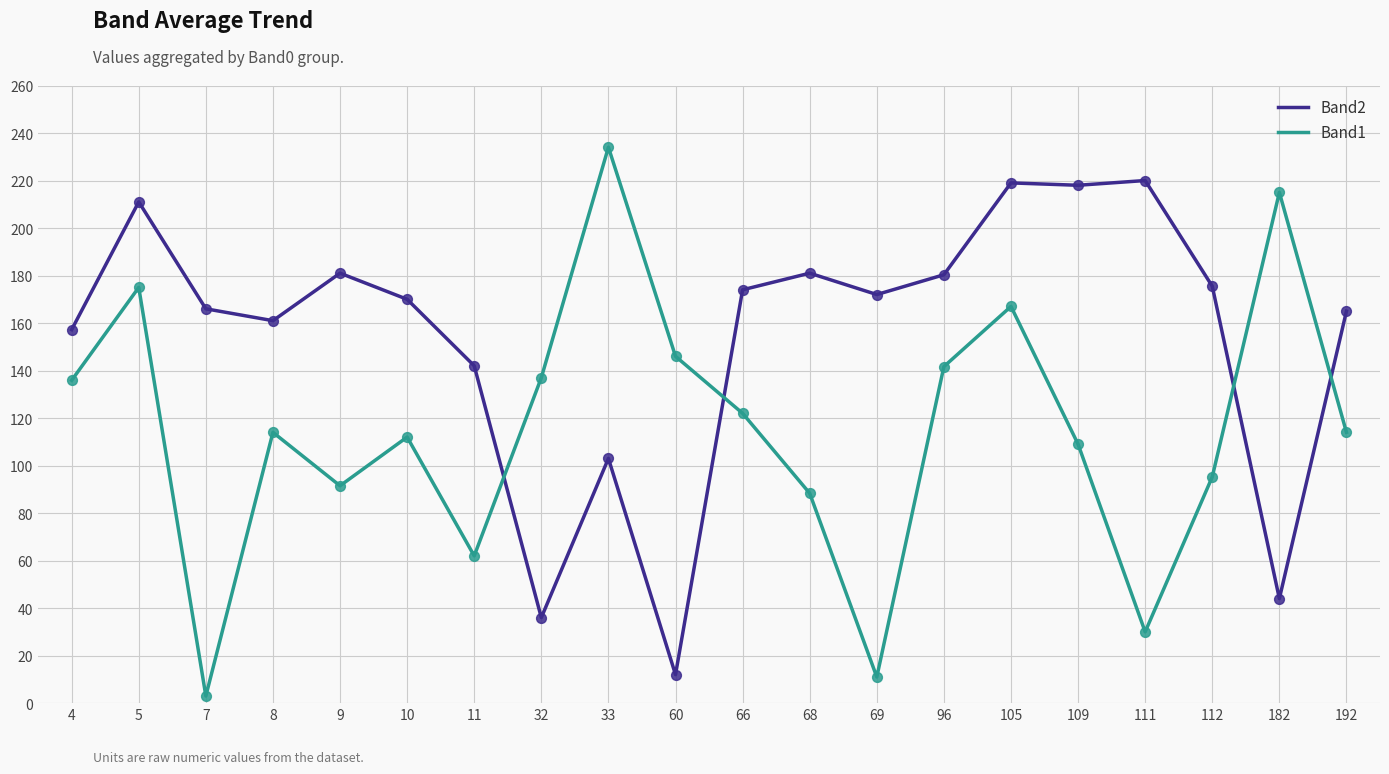

Between 5 and 33, which series saw the biggest shift?

Band2